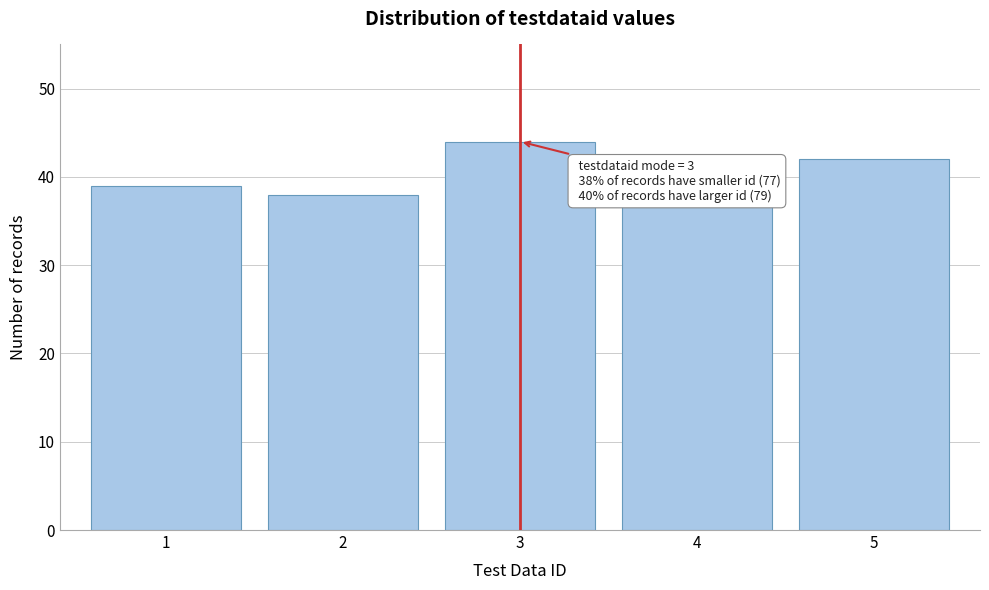

Reading left to right, list all the values displayed in this chart.

39	38	44	37	42